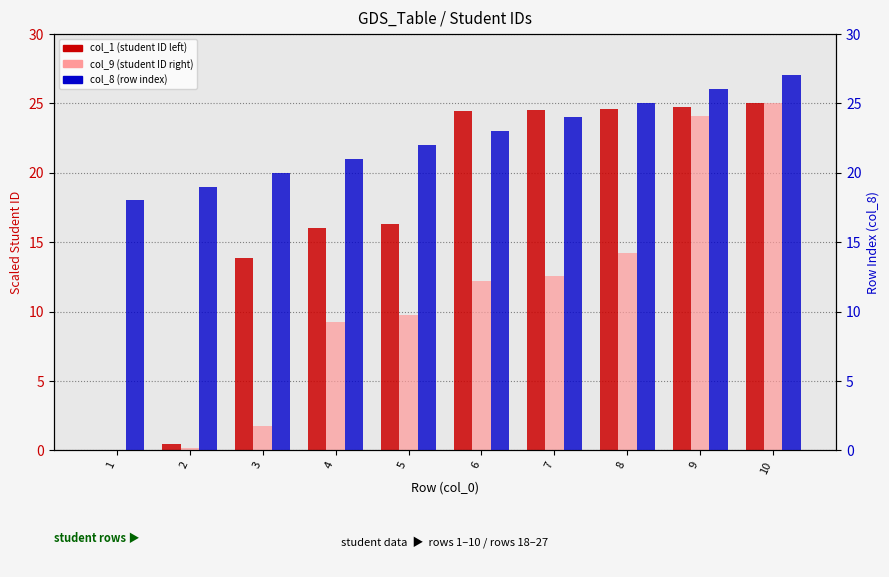

How many series are shown in this chart?

3